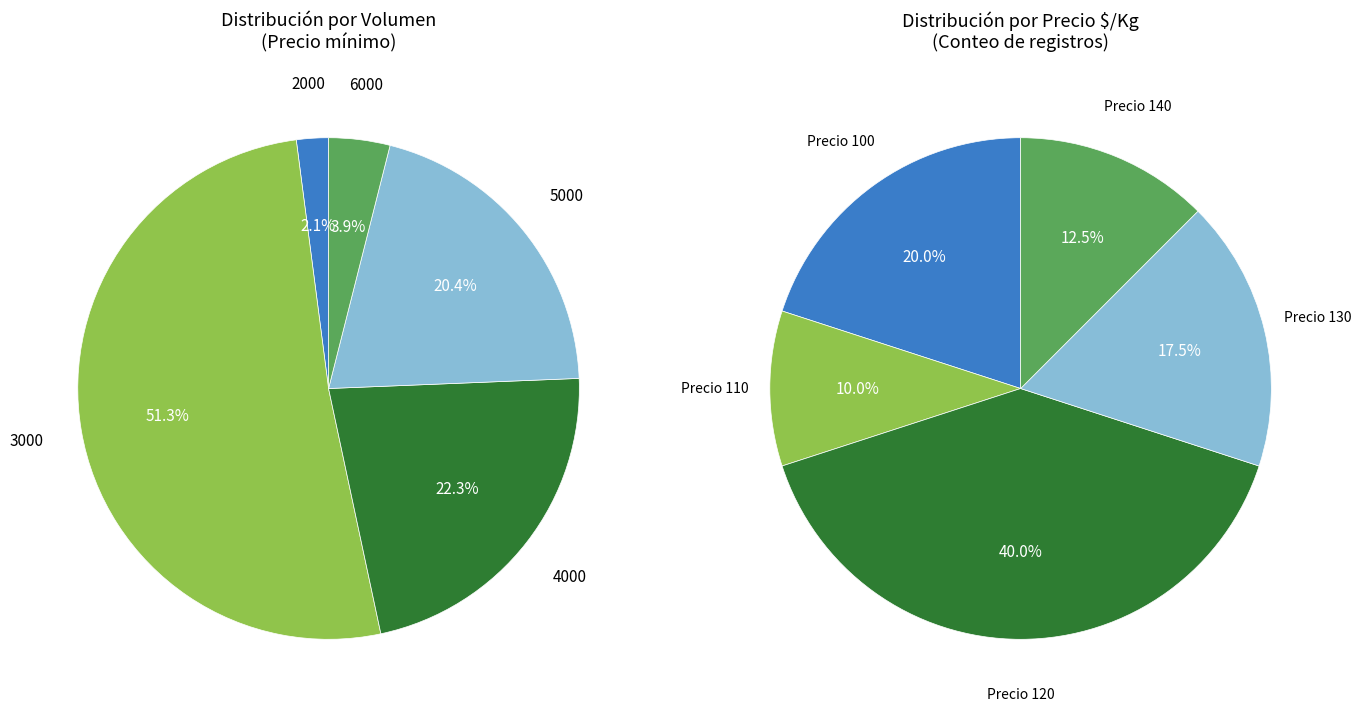

Is it true that 2000 is 38% of the pie?

False